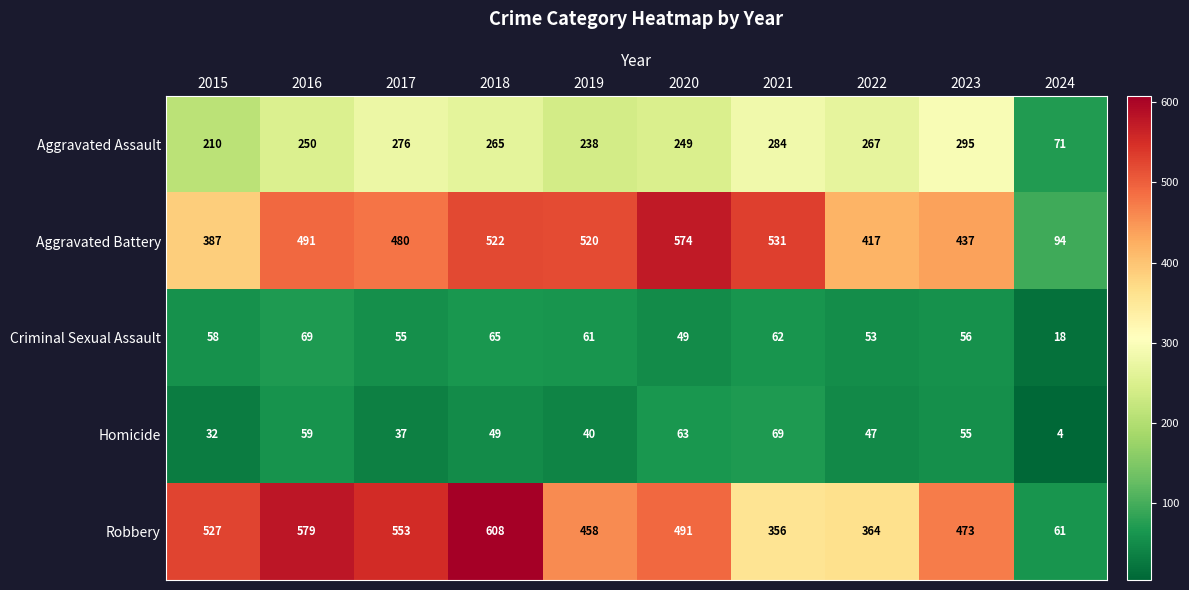

Which series has the largest range (max minus min)?

Robbery